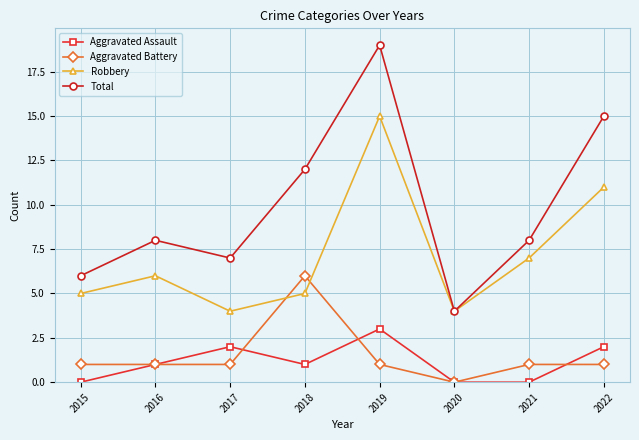

True or false: Aggravated Battery and Total intersect in this chart.

False